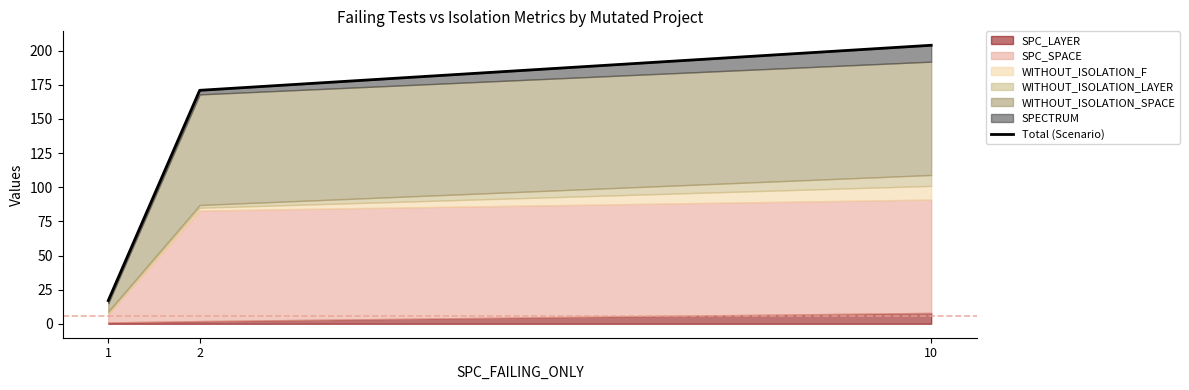

What is the difference between the values at 10 and 1?

187